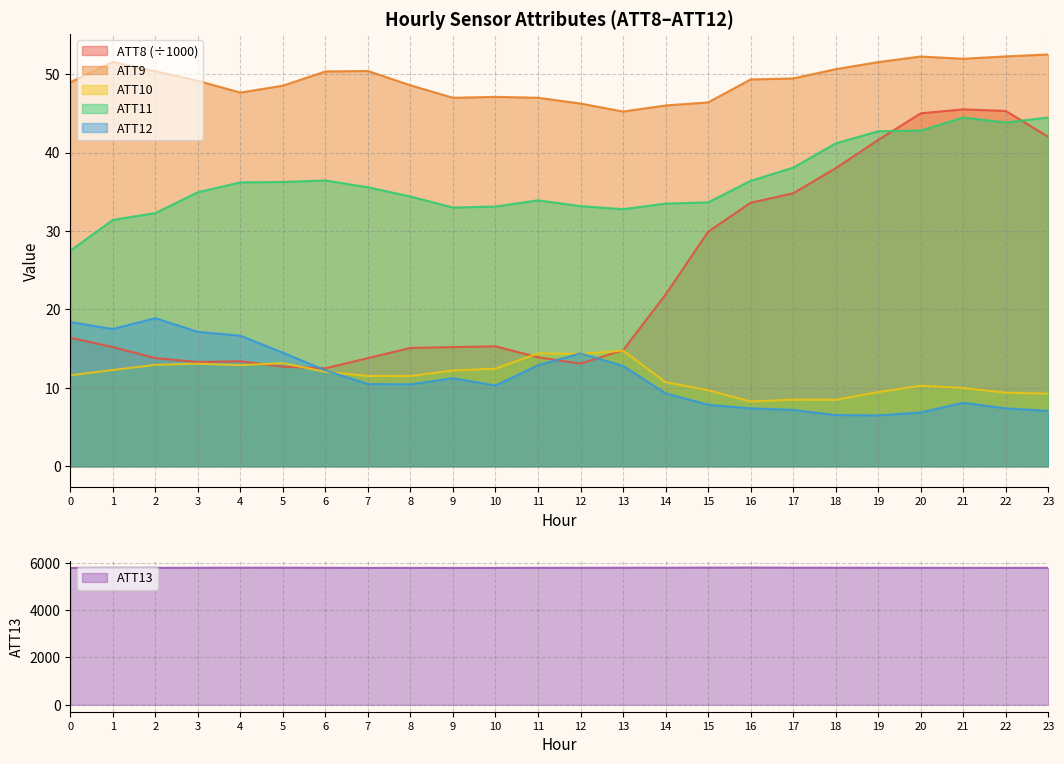

The ATT9 series shows 50.4 at 2. True or false?

True